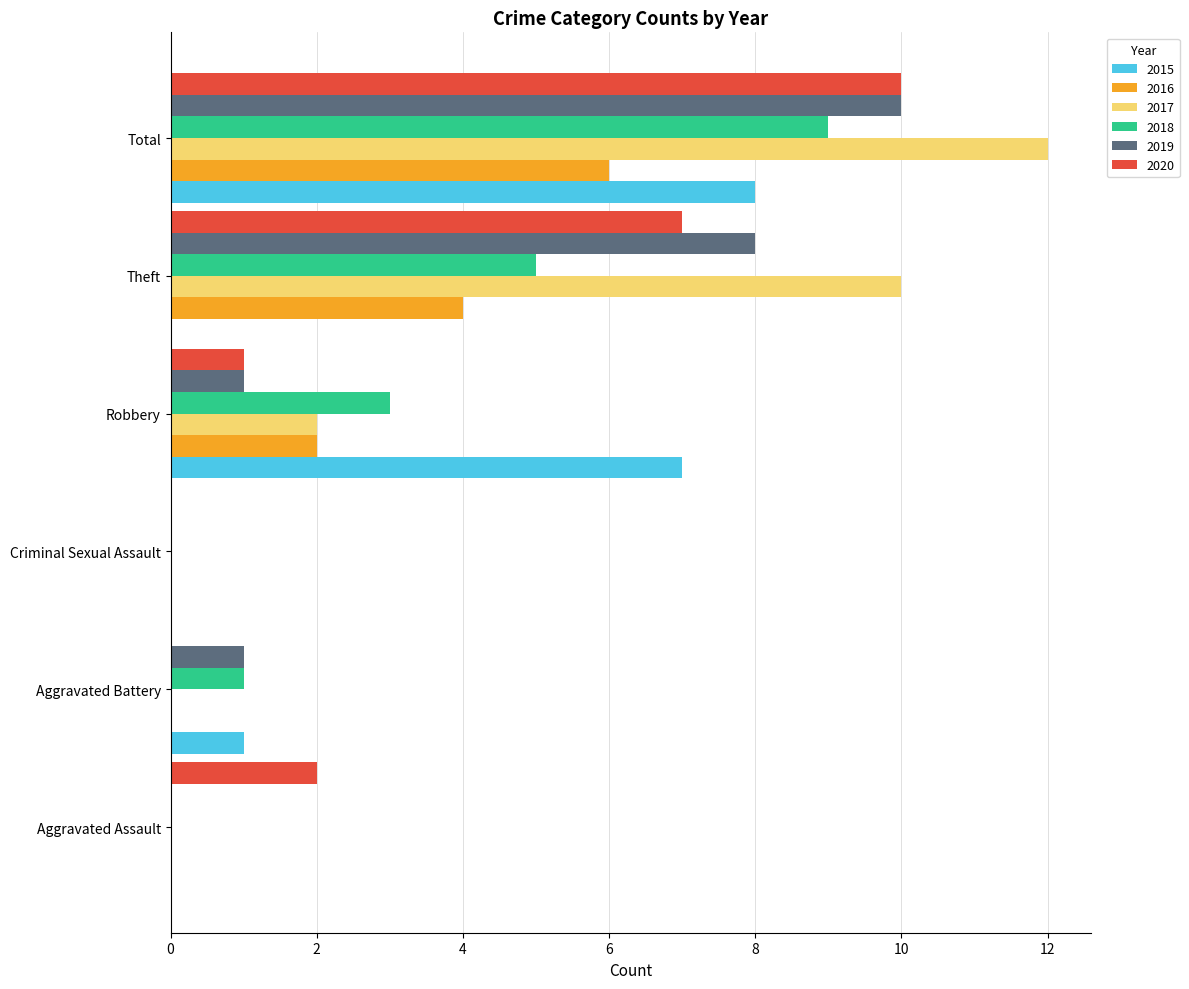

Count the number of categories in the chart.

6